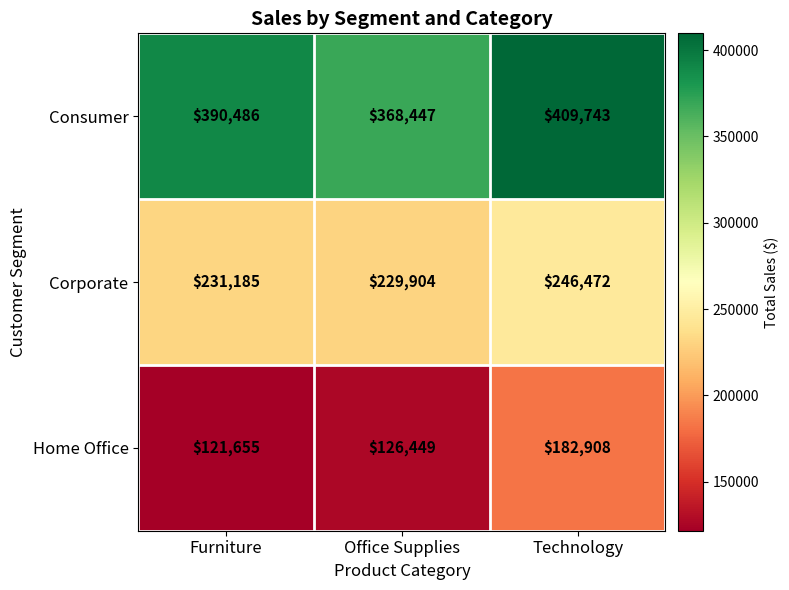

At which category does the chart reach its peak across all series?

Technology